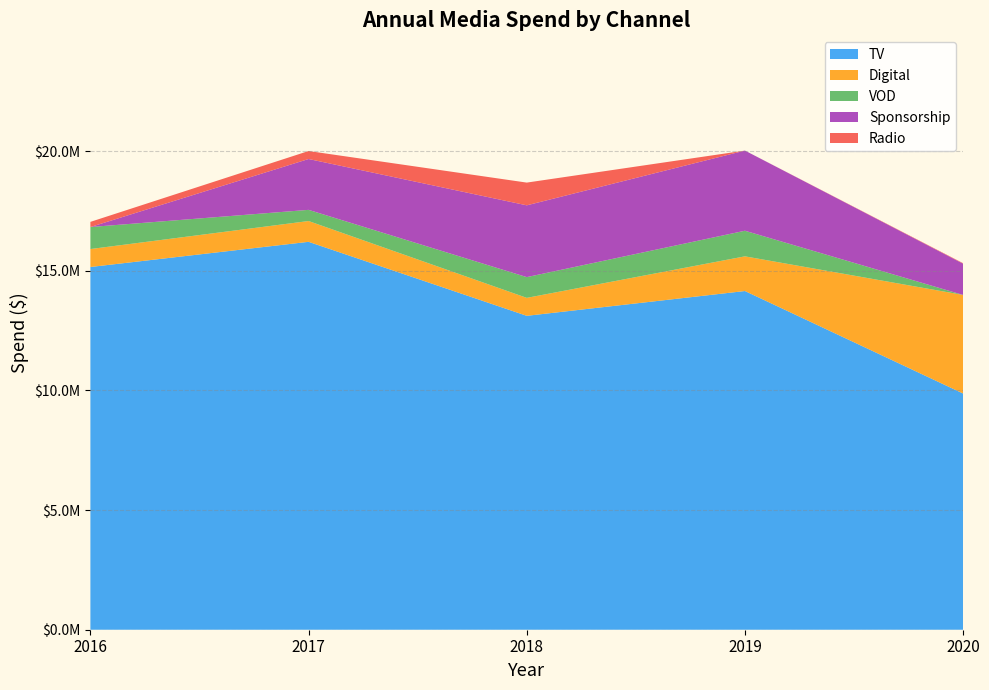

What are all the series names shown in the legend?

TV, Digital, VOD, Sponsorship, Radio